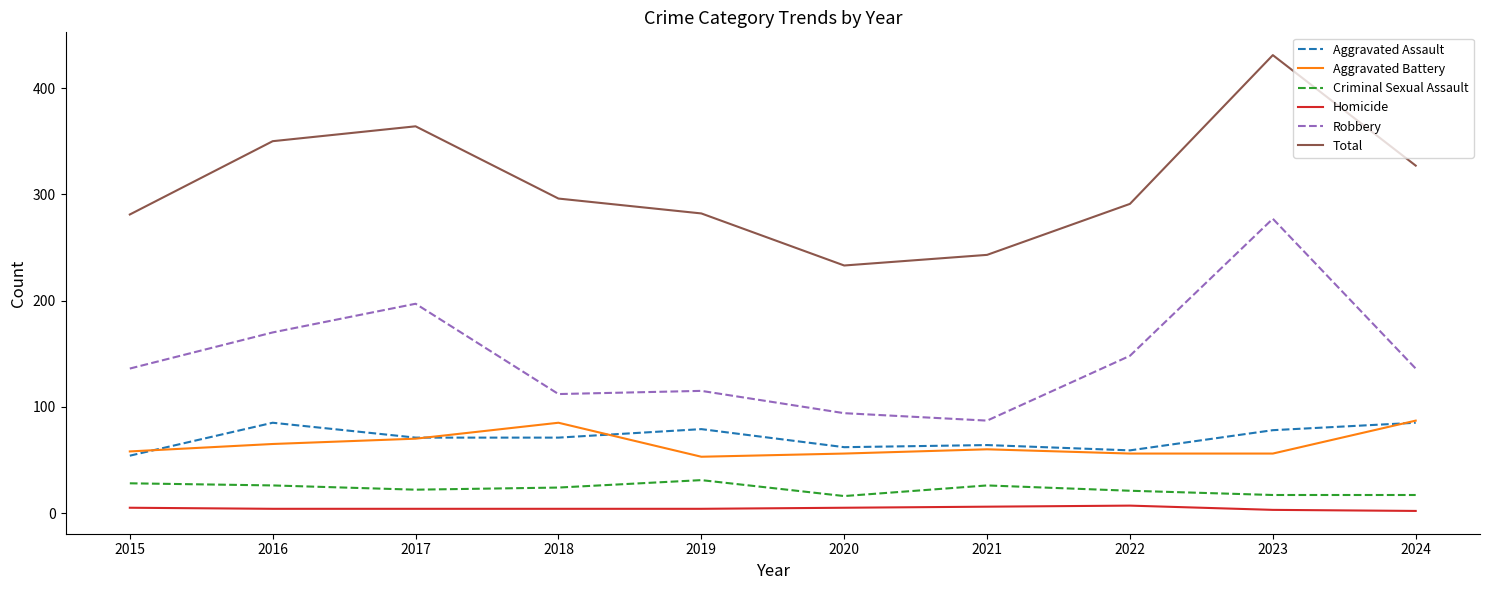

At which label is Total closest to 332?

2024